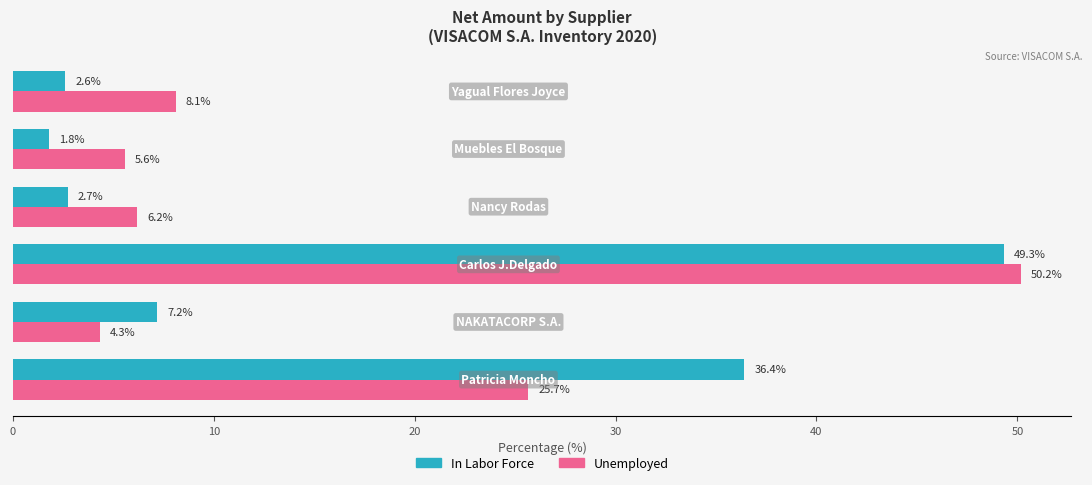

What is the difference between the maximum and second lowest values in the Unemployed series?

44.6